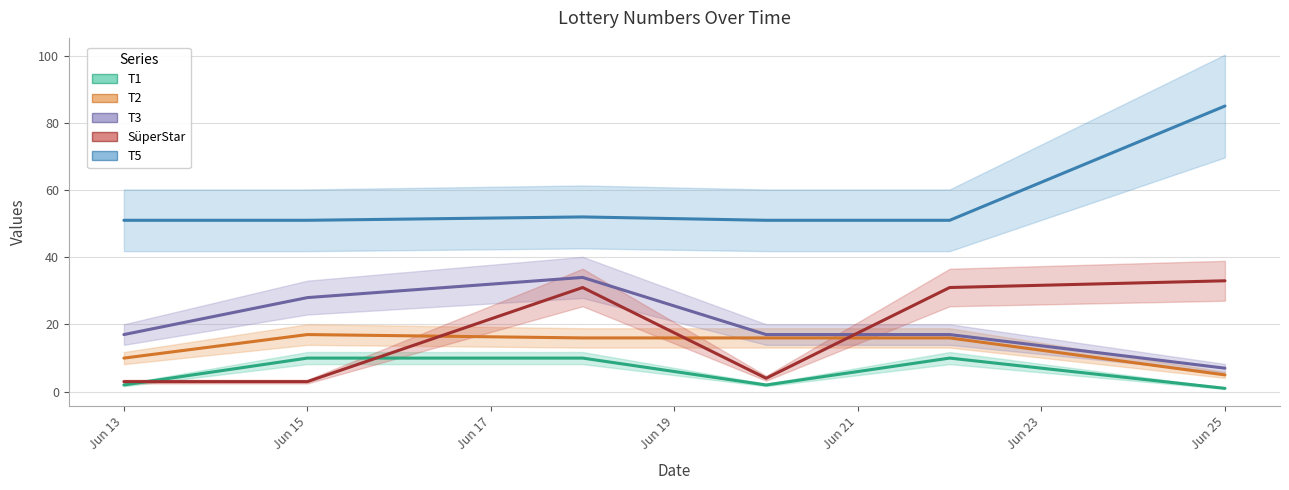

Is the value of SüperStar at 2022-06-22 greater than the value of T2 at 2022-06-15?

Yes